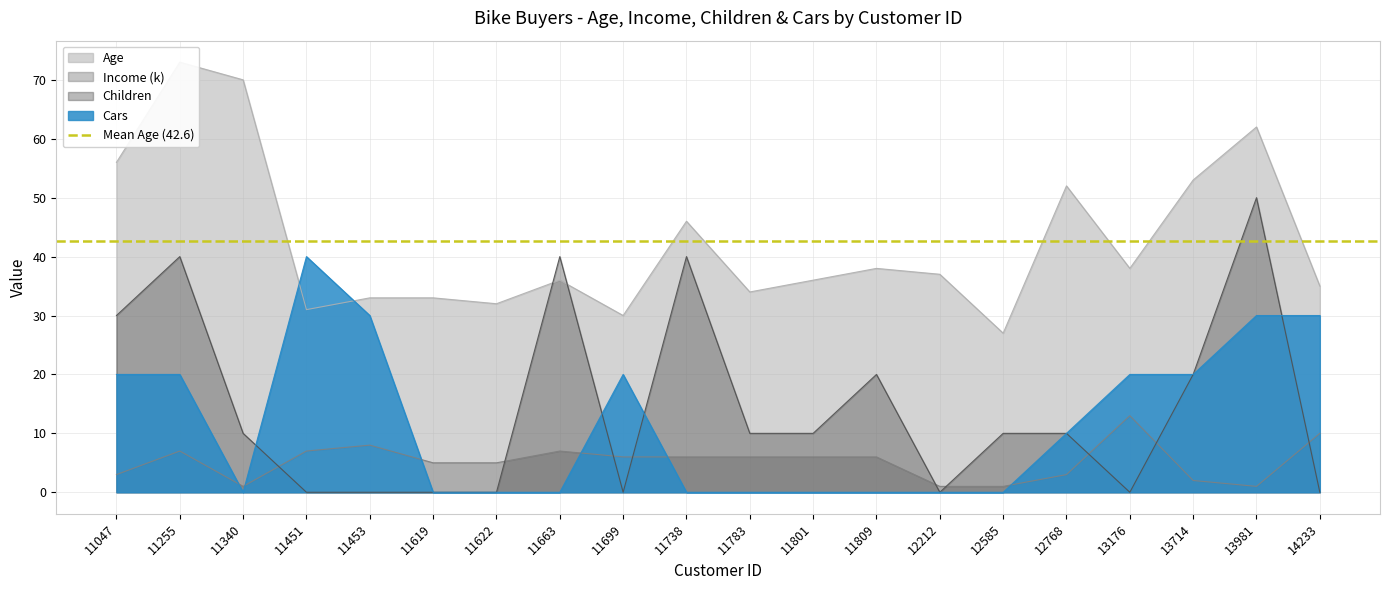

How many lines are shown in the chart?

4